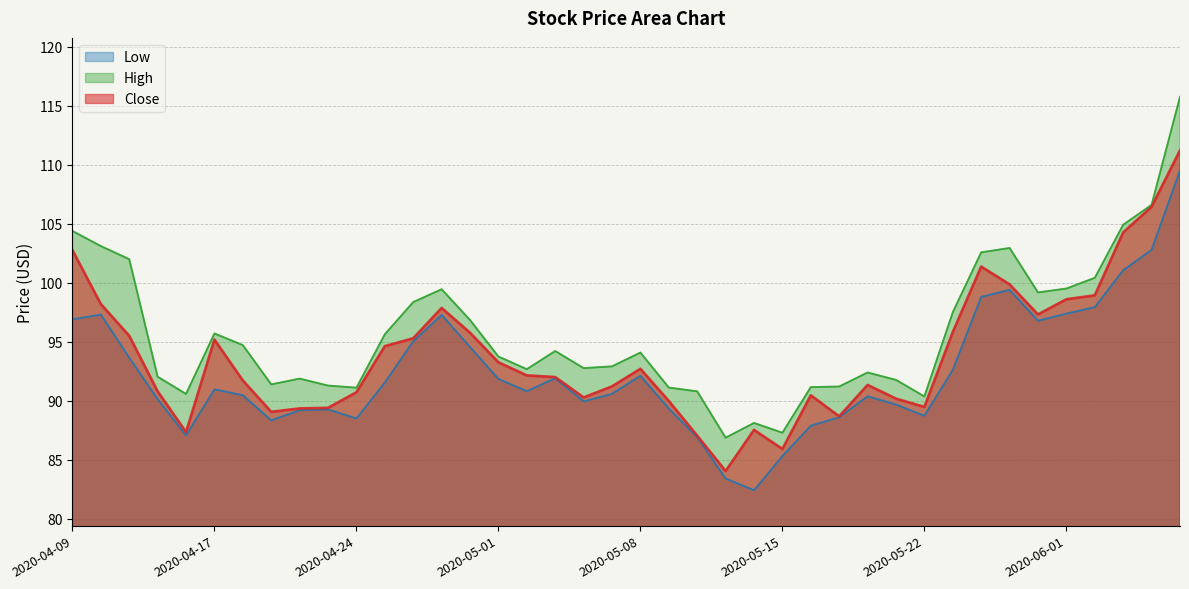

Does the chart display data point markers on the line(s)?

No